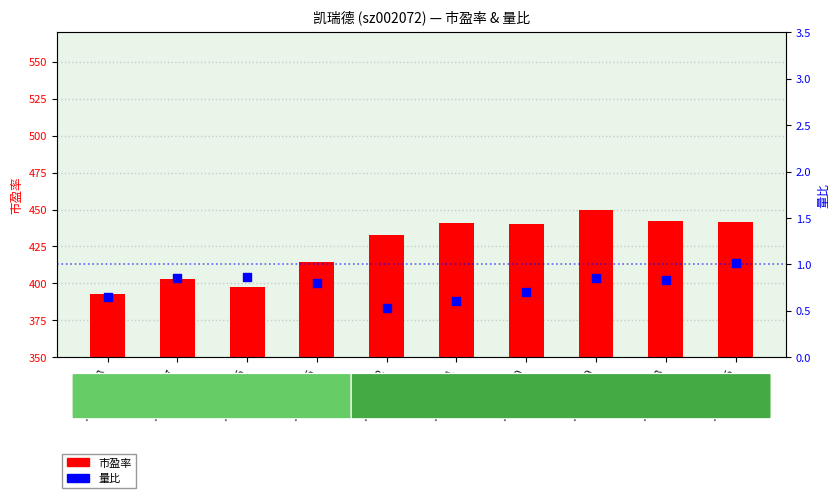

Which series has the largest total across all categories?

市盈率